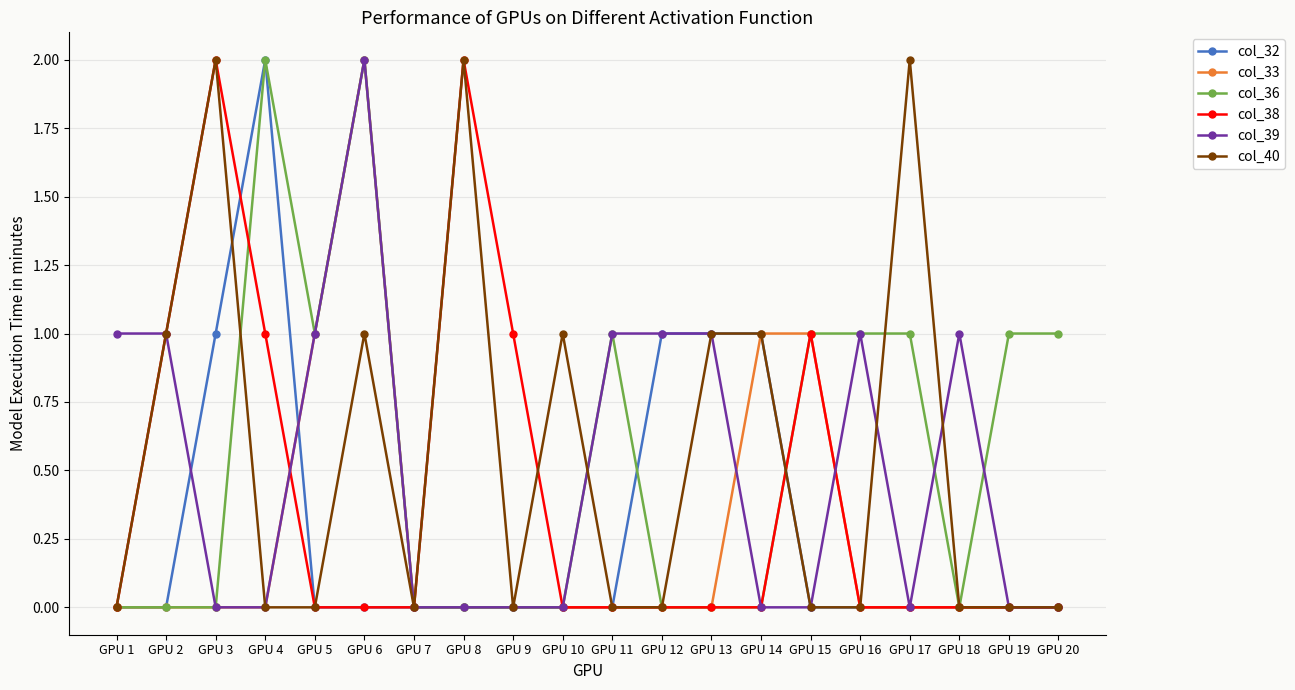

What is the difference between the maximum and minimum values in the col_38 series?

2